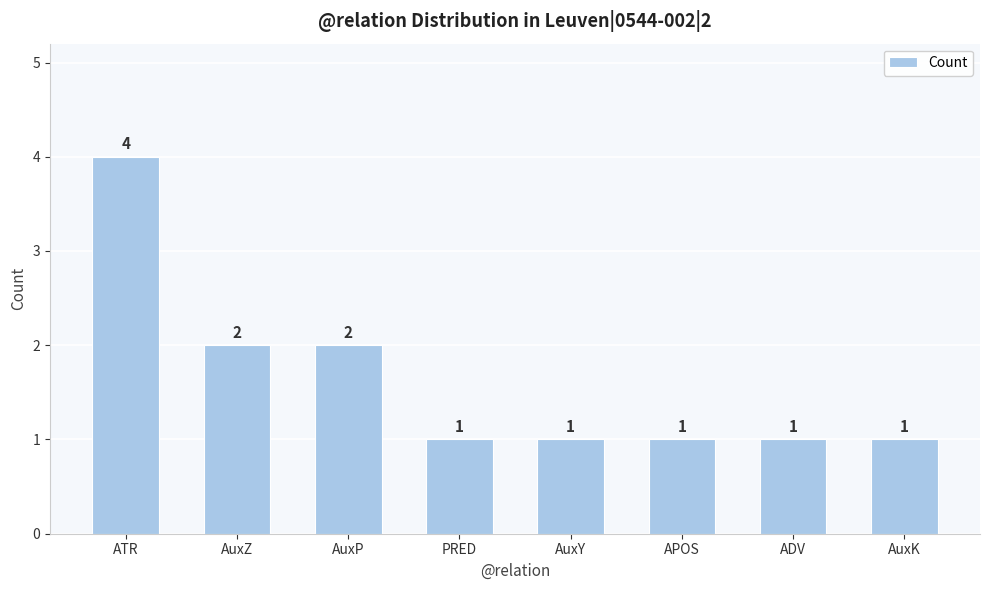

Count the number of data series in this chart.

1